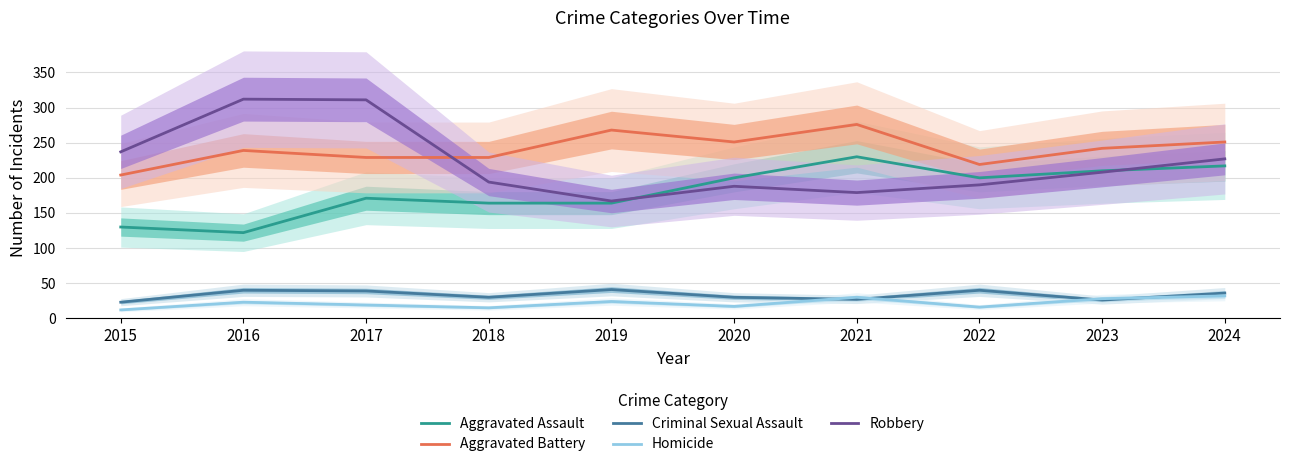

What are all the series names shown in the legend?

Aggravated Assault, Aggravated Battery, Criminal Sexual Assault, Homicide, Robbery